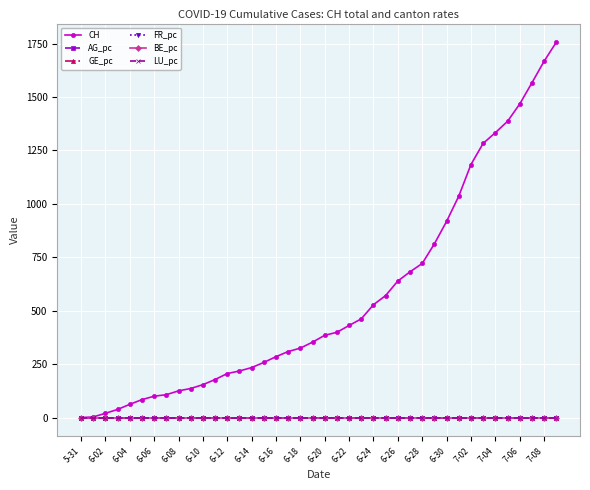

Which series has the widest spread of values?

CH